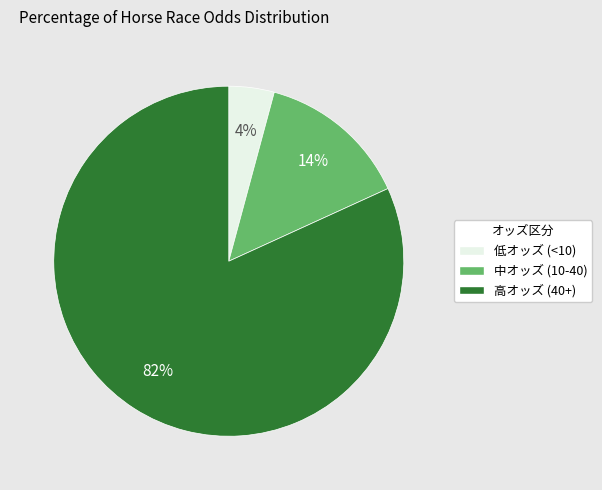

Is there a majority slice in this chart?

Yes